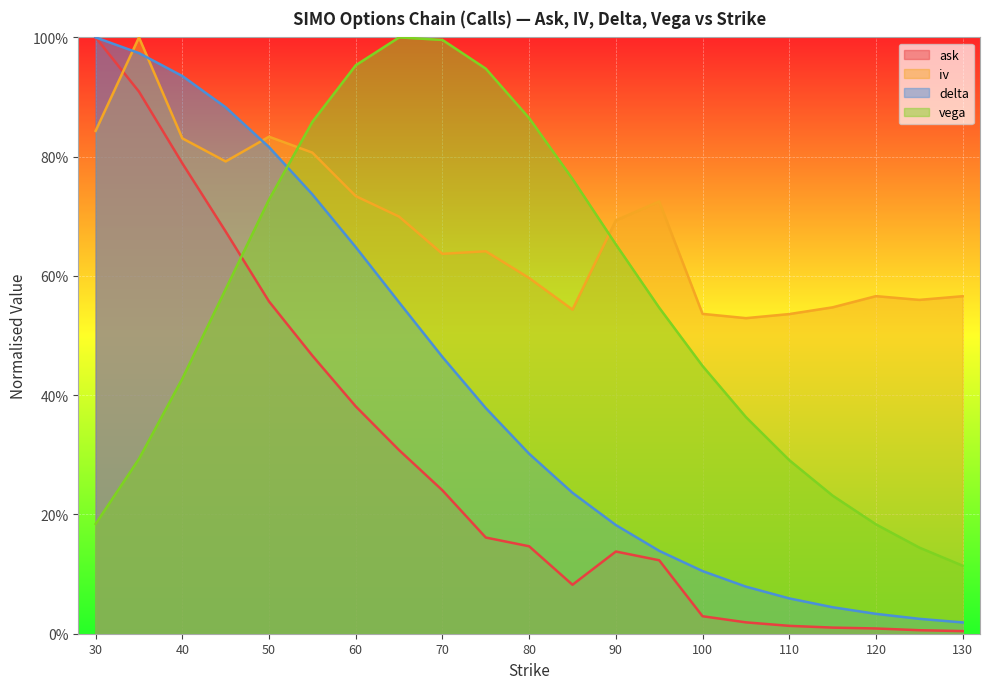

What are all the series names shown in the legend?

ask, iv, delta, vega